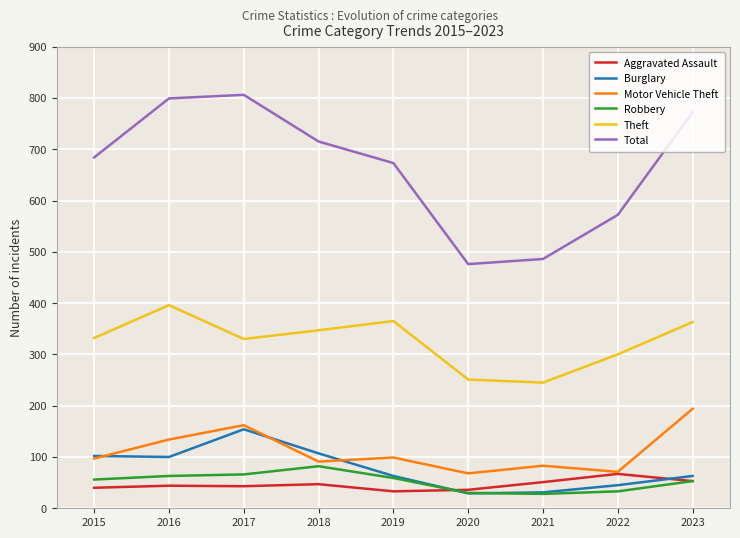

List the series in order of their peak value, lowest first.

Aggravated Assault, Robbery, Burglary, Motor Vehicle Theft, Theft, Total